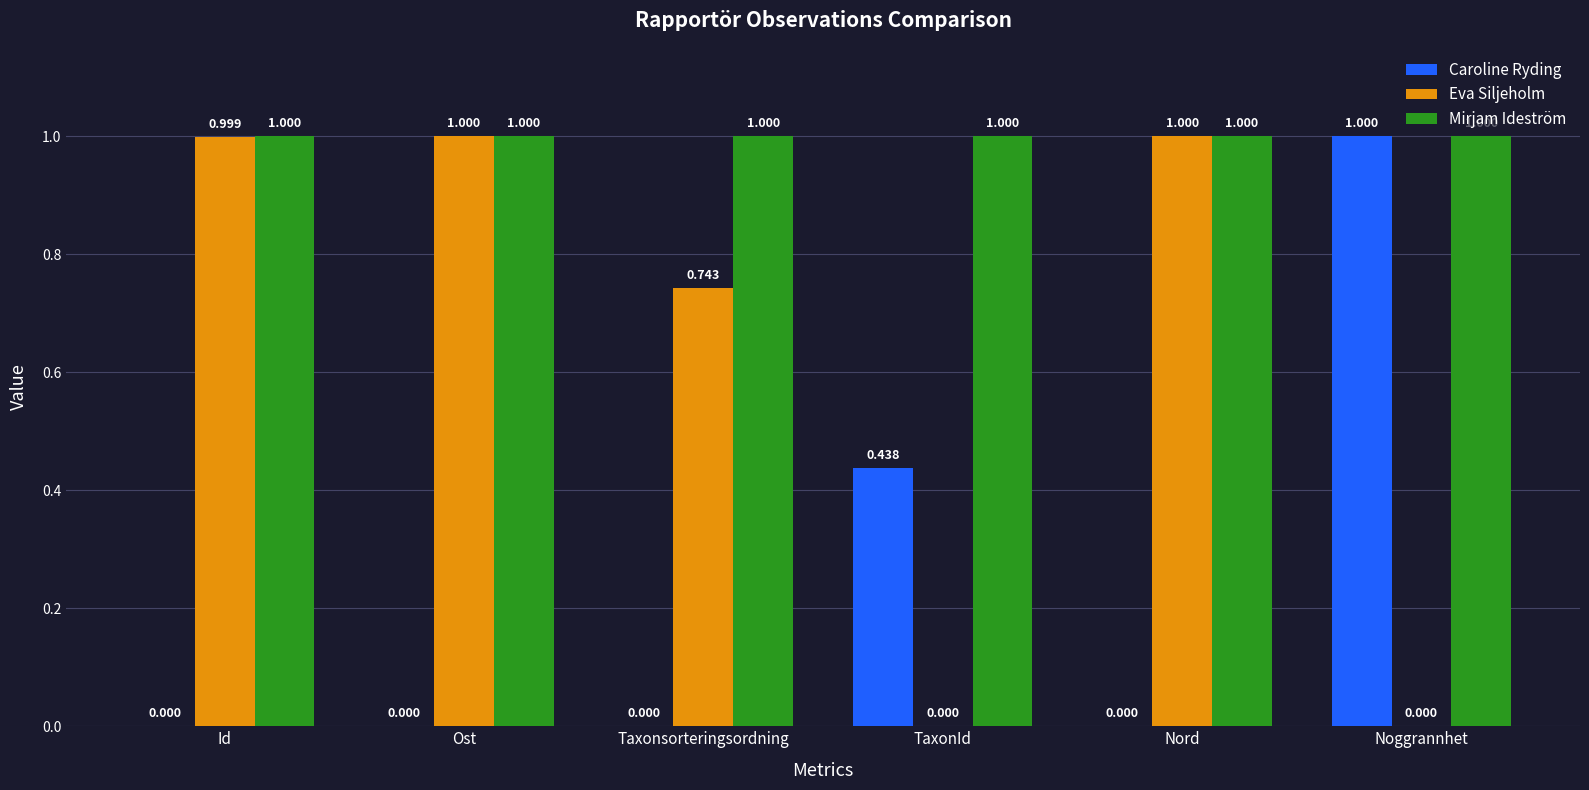

Count the number of categories in the chart.

6